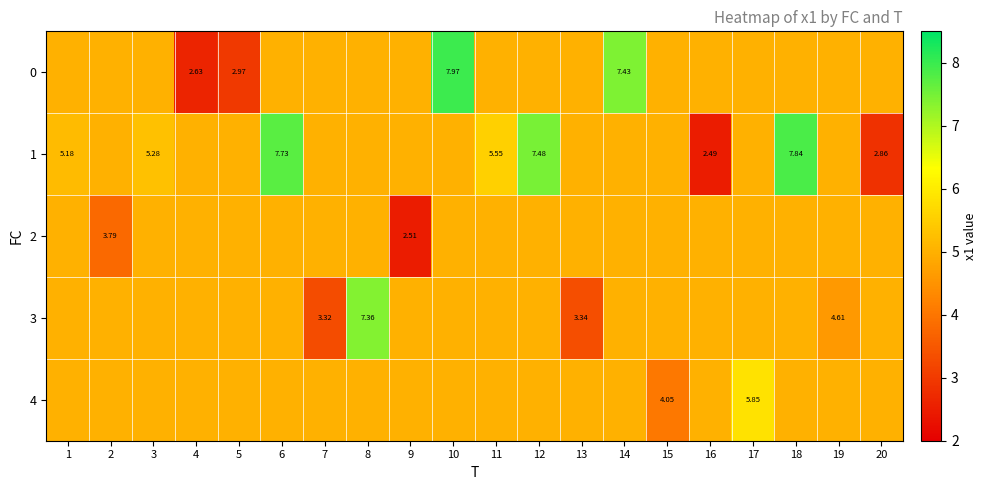

What is the greatest value displayed?

8.0